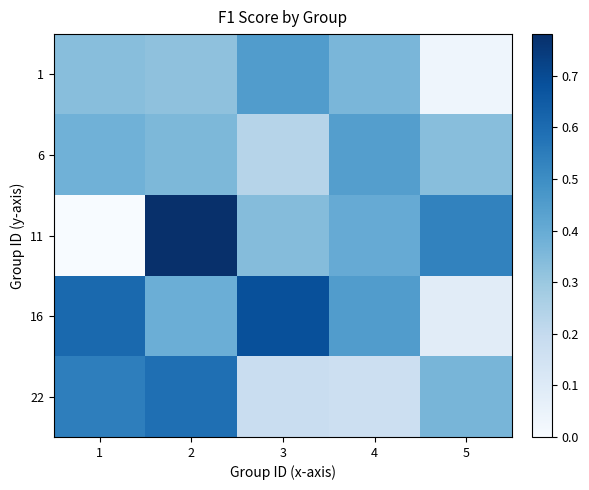

Reading left to right, what are all the values shown in this chart?

1: 1=0.3	2=0.3	3=0.4	4=0.4	5=0.0
6: 1=0.4	2=0.4	3=0.2	4=0.4	5=0.3
11: 1=0.0	2=0.8	3=0.3	4=0.4	5=0.5
16: 1=0.6	2=0.4	3=0.7	4=0.5	5=0.1
22: 1=0.5	2=0.6	3=0.2	4=0.2	5=0.4